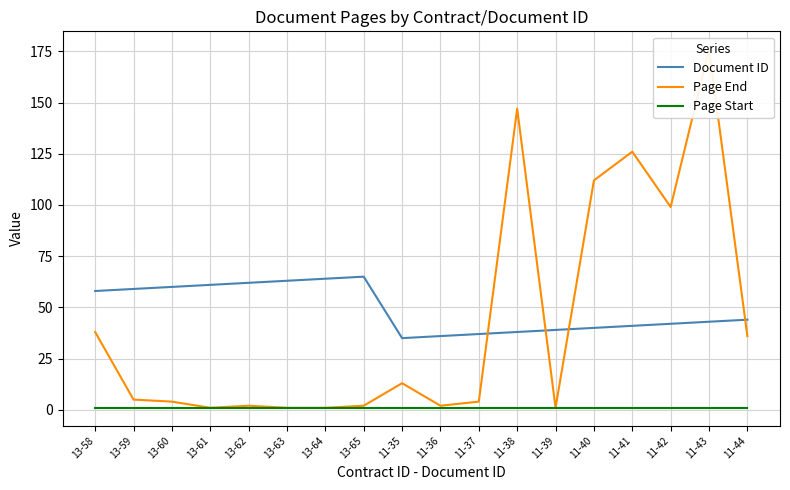

What is the total value across all series at 13-58?

97